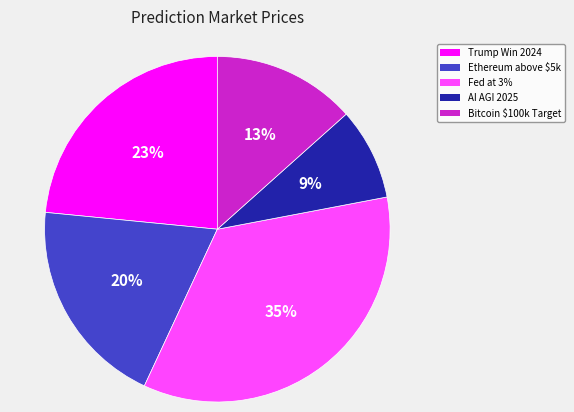

Which category has the smallest portion of the pie?

AI AGI 2025